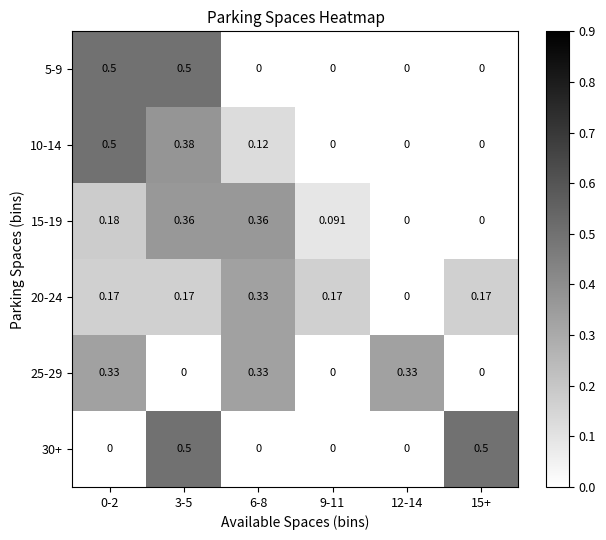

Reading right to left, extract all data points from this chart.

5-9: 15+=0.0	12-14=0.0	9-11=0.0	6-8=0.0	3-5=0.5	0-2=0.5
10-14: 15+=0.0	12-14=0.0	9-11=0.0	6-8=0.1	3-5=0.4	0-2=0.5
15-19: 15+=0.0	12-14=0.0	9-11=0.1	6-8=0.4	3-5=0.4	0-2=0.2
20-24: 15+=0.2	12-14=0.0	9-11=0.2	6-8=0.3	3-5=0.2	0-2=0.2
25-29: 15+=0.0	12-14=0.3	9-11=0.0	6-8=0.3	3-5=0.0	0-2=0.3
30+: 15+=0.5	12-14=0.0	9-11=0.0	6-8=0.0	3-5=0.5	0-2=0.0